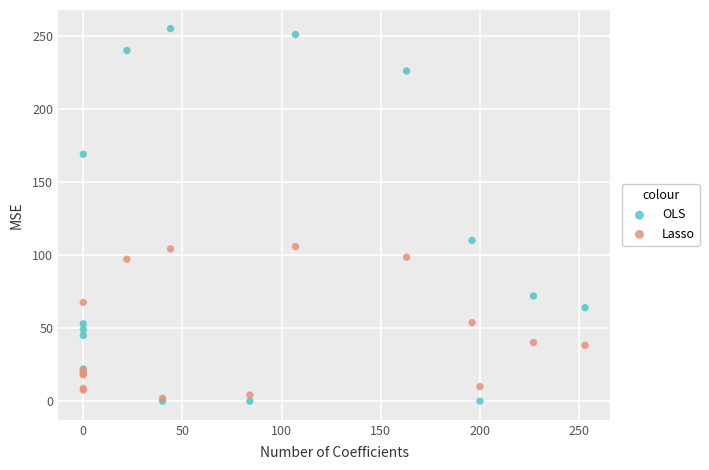

Which series has the widest spread of Y values?

OLS